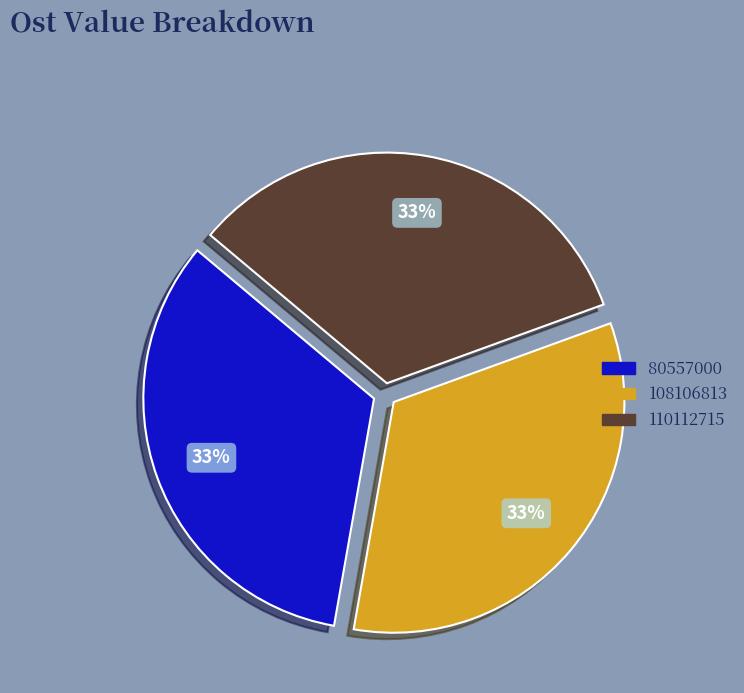

Does 108106813 represent more than half of the total?

No